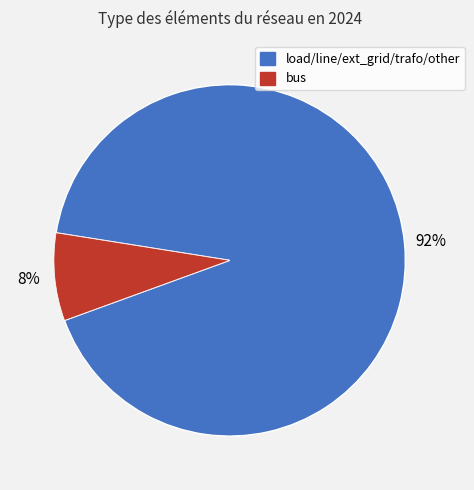

To the nearest percent, what is the difference between the largest and smallest slice percentages?

84%